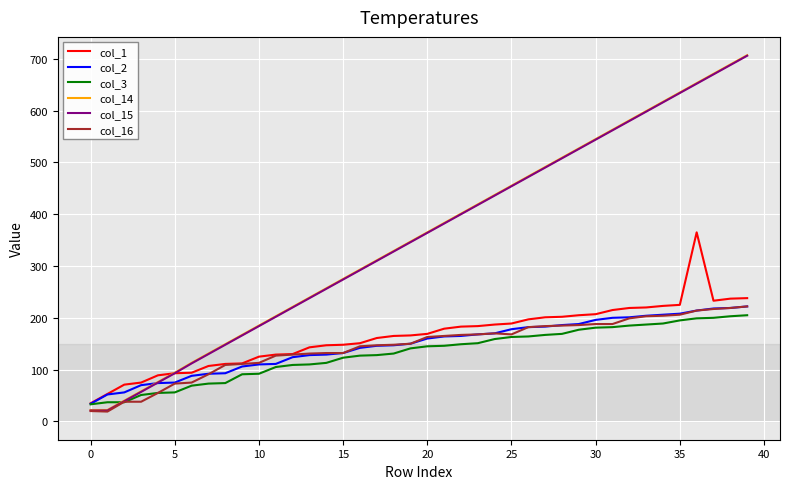

Is this an area chart (filled region under the line)?

No